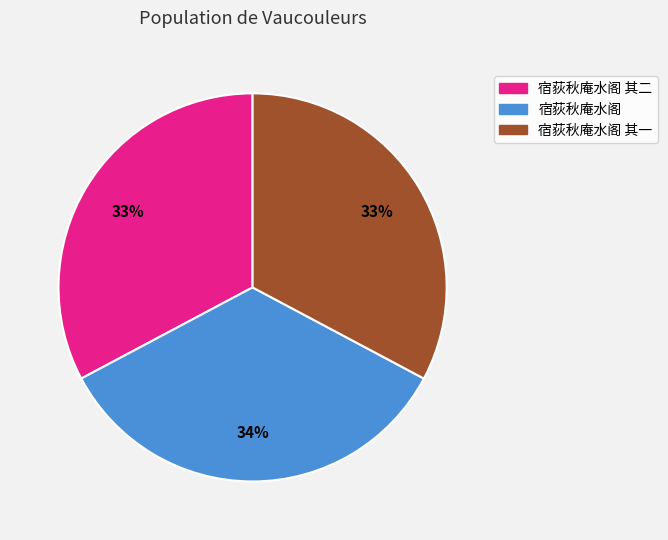

To the nearest percent, what is the average slice percentage?

33%